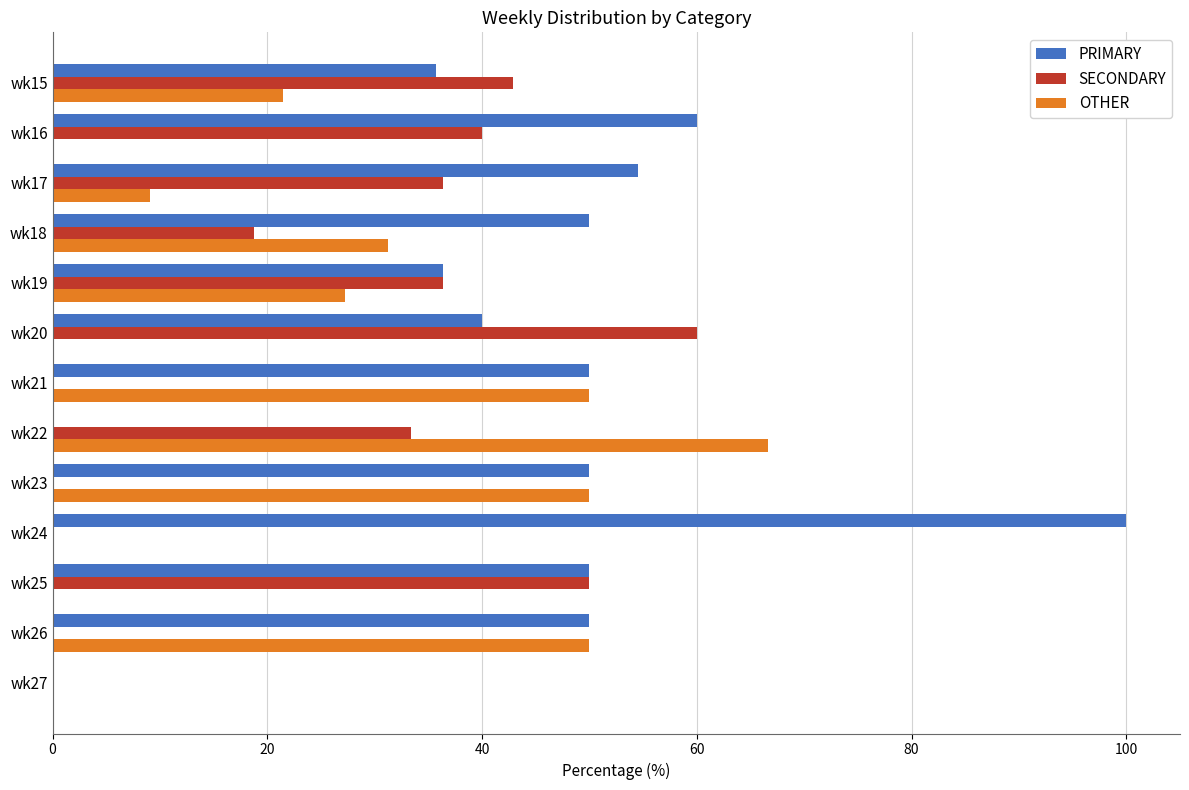

Which category has the highest value in the PRIMARY series?

wk24